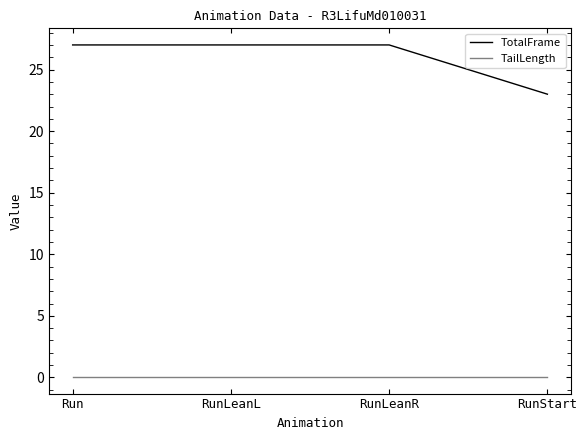

How many distinct data groups are displayed?

2